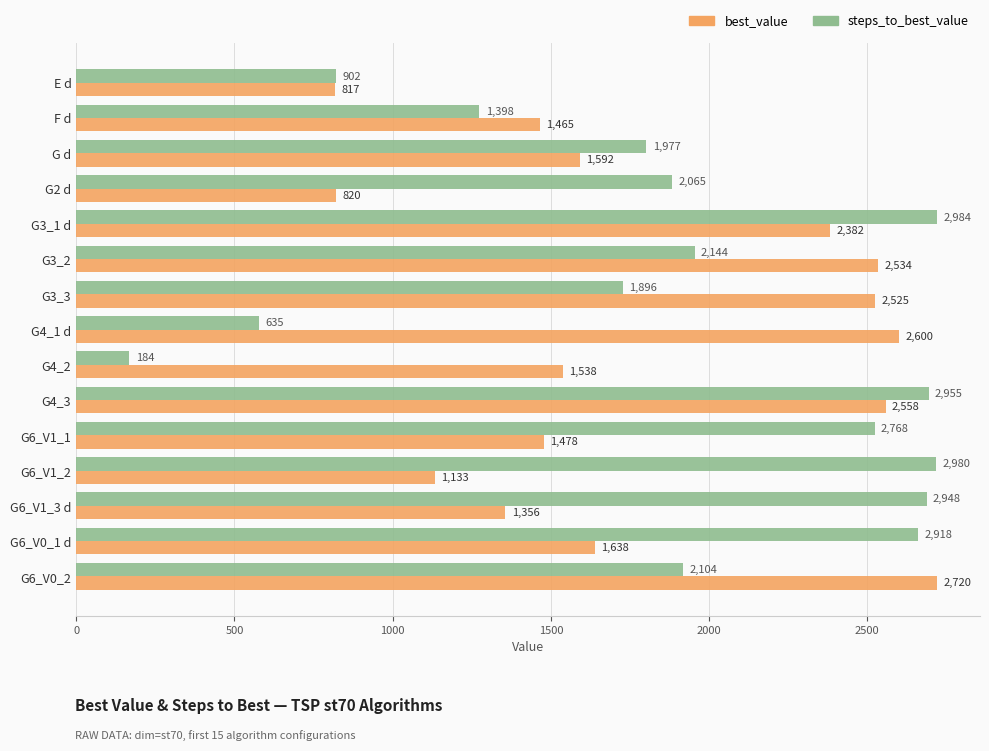

Count the number of data series in this chart.

2